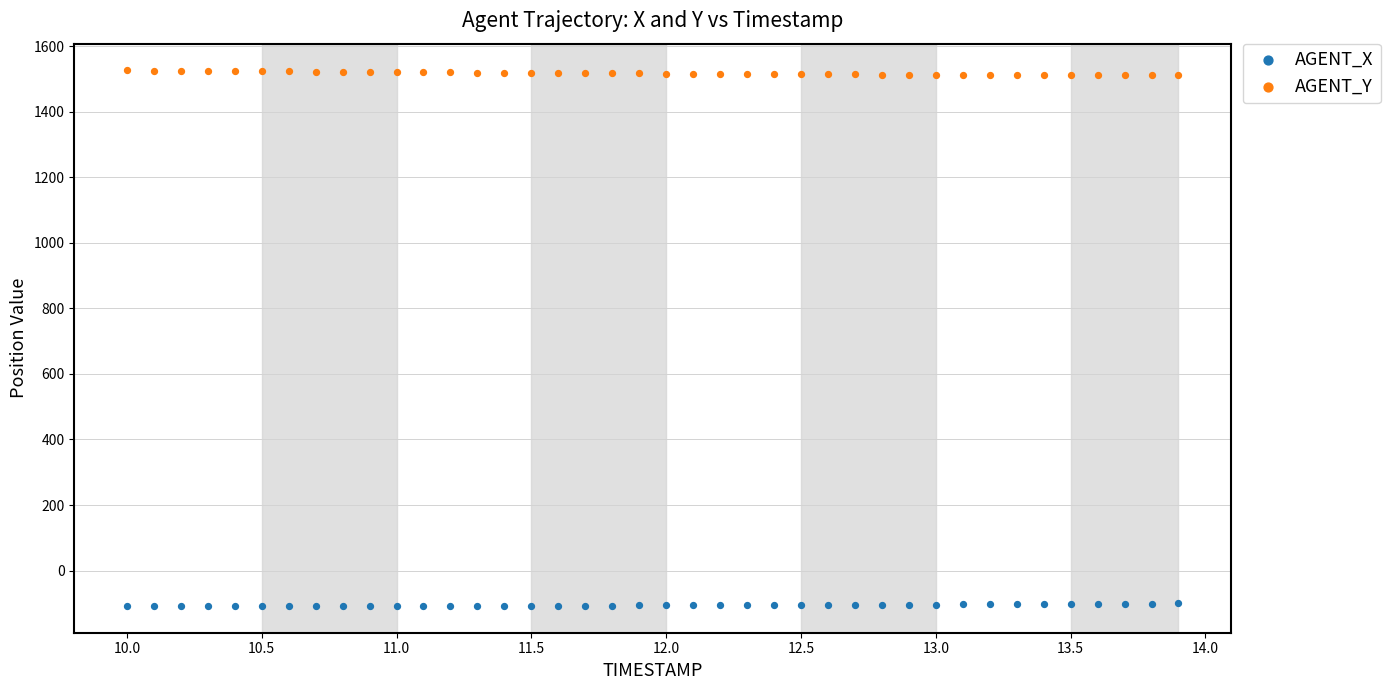

Across all data points, what is the range of X values (max minus min)?

3.9